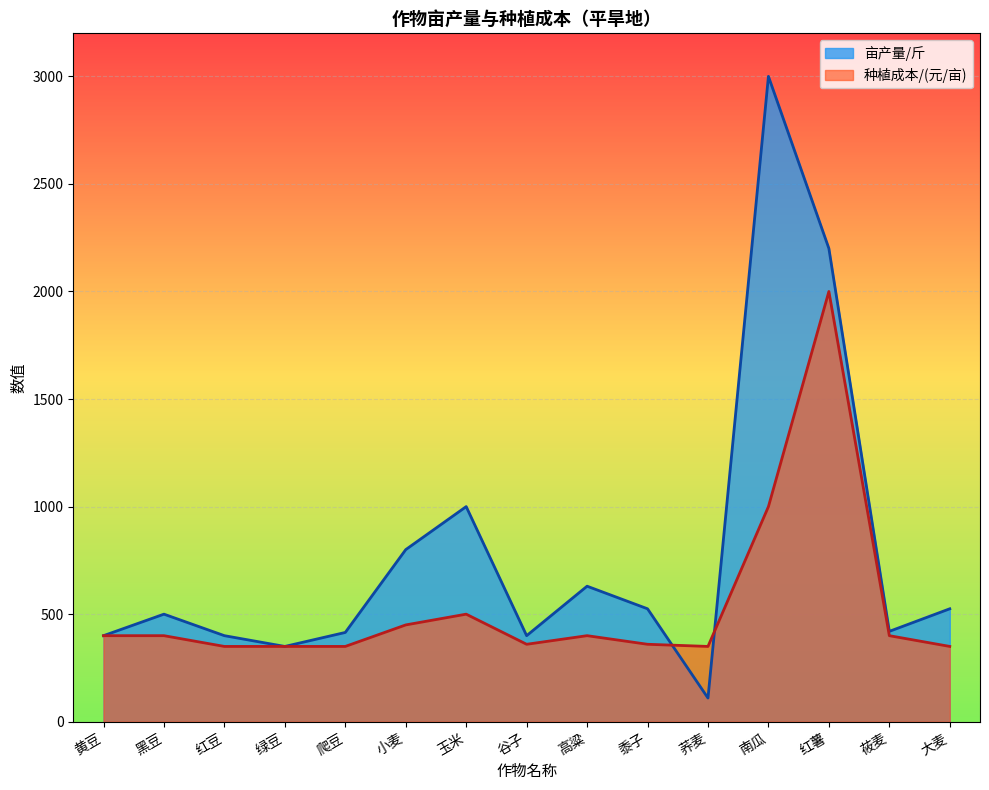

How many values in the 亩产量/斤 series exceed 500?

7